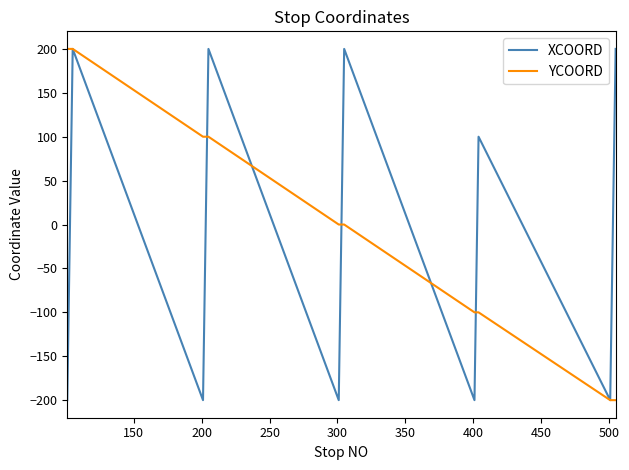

What is the smallest value displayed?

-200